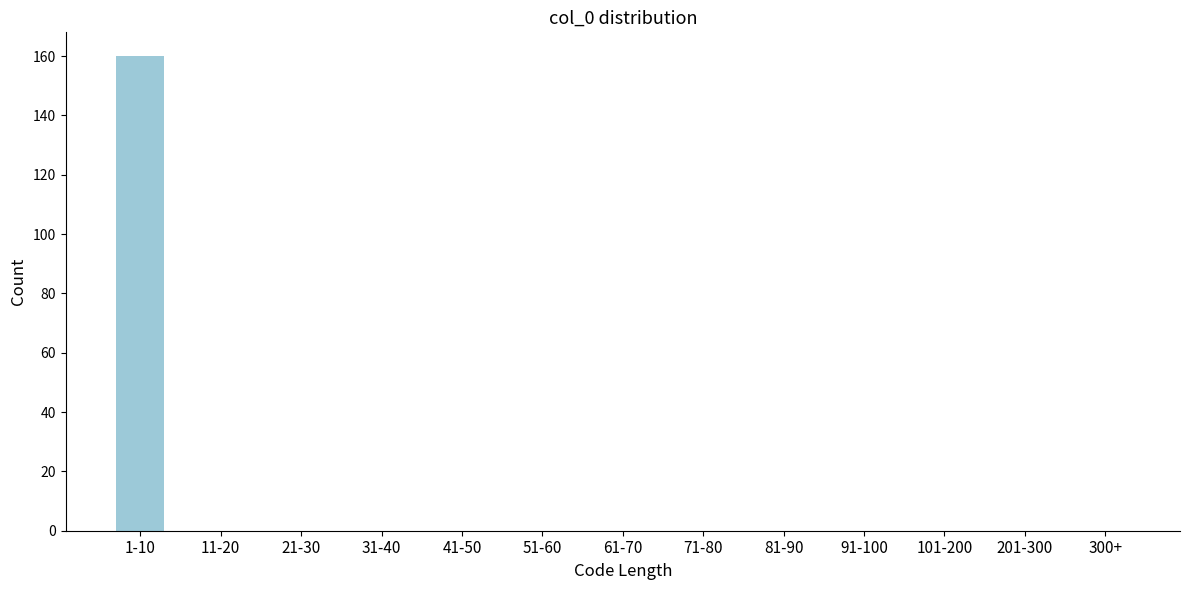

Reading left to right, transcribe all the data shown in this chart.

1-10=160	11-20=0	21-30=0	31-40=0	41-50=0	51-60=0	61-70=0	71-80=0	81-90=0	91-100=0	101-200=0	201-300=0	300+=0